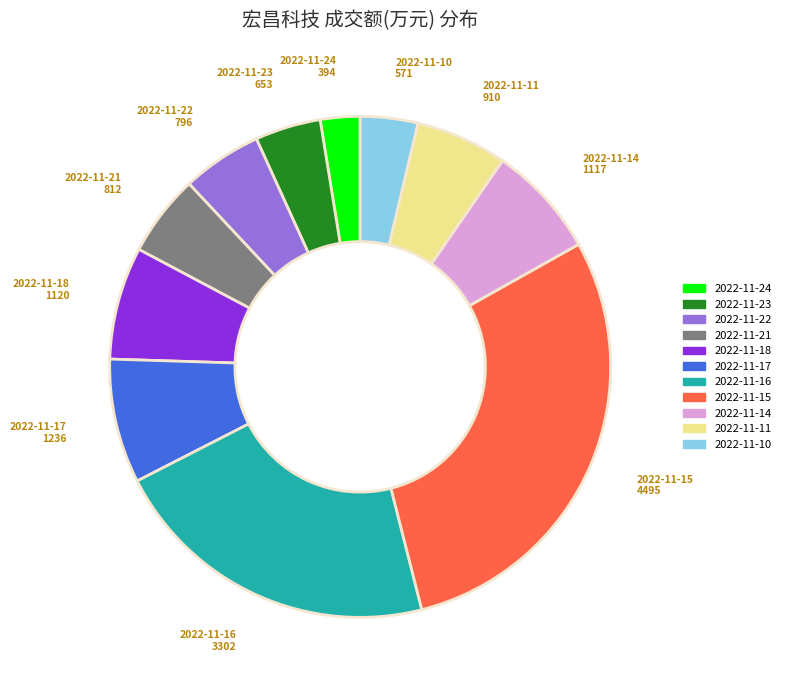

What is the smallest slice in the pie chart?

2022-11-24